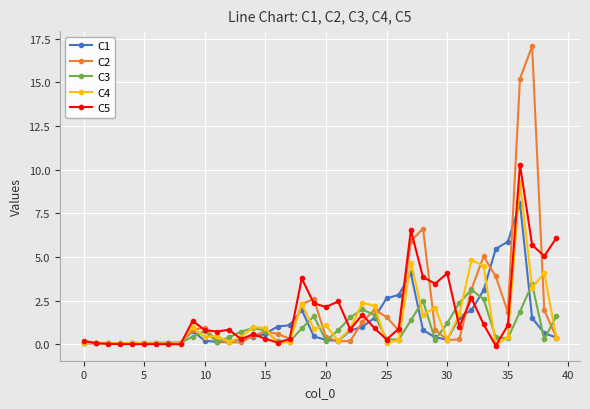

What is the highest value of the C3 series?

3.4